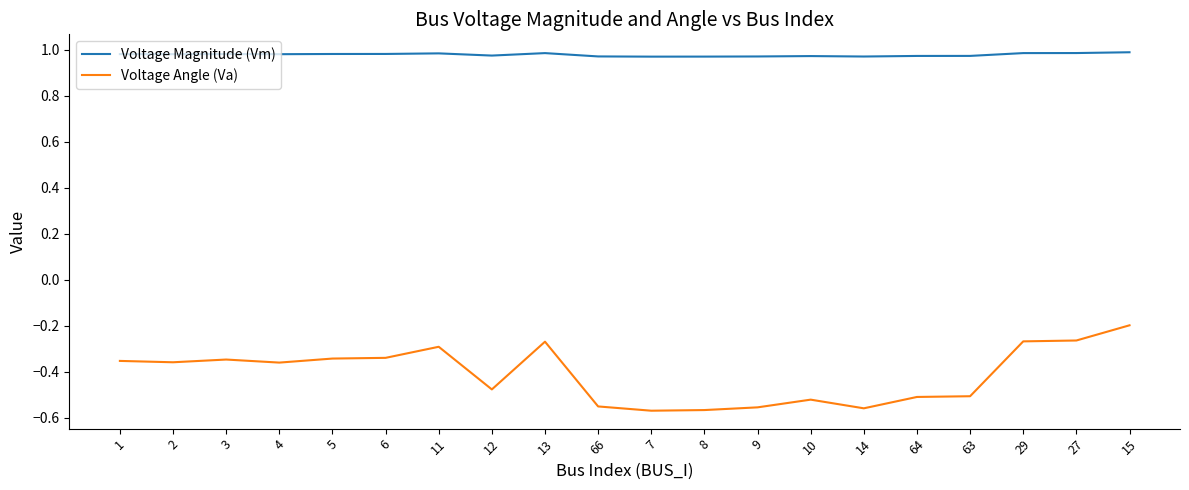

True or false: Voltage Angle (Va) has more than 2 interior local peaks.

True